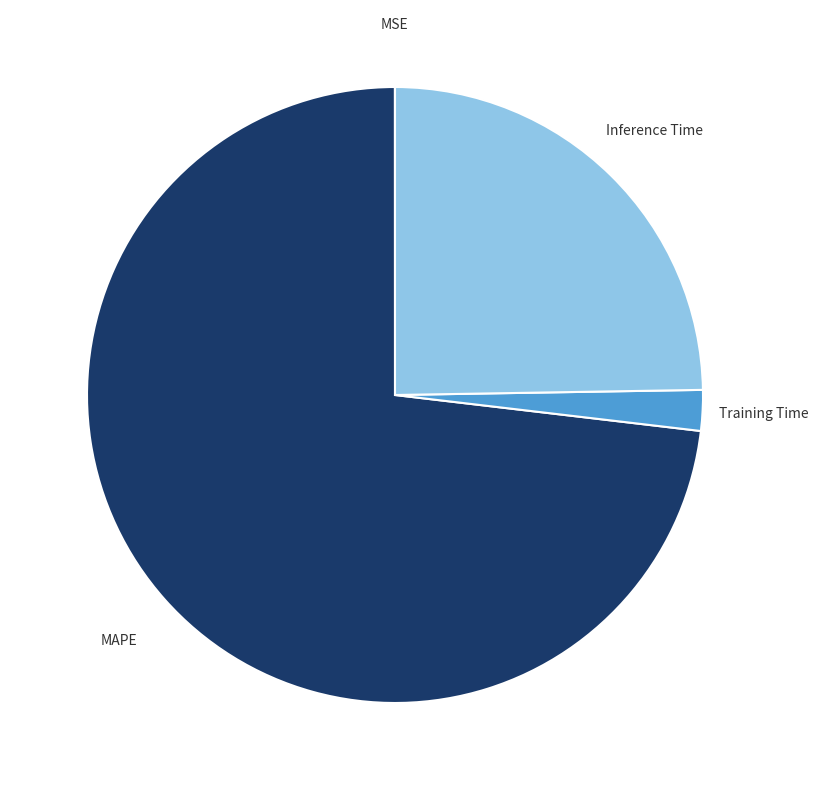

Do MAPE and Training Time together represent more than half of the pie?

Yes